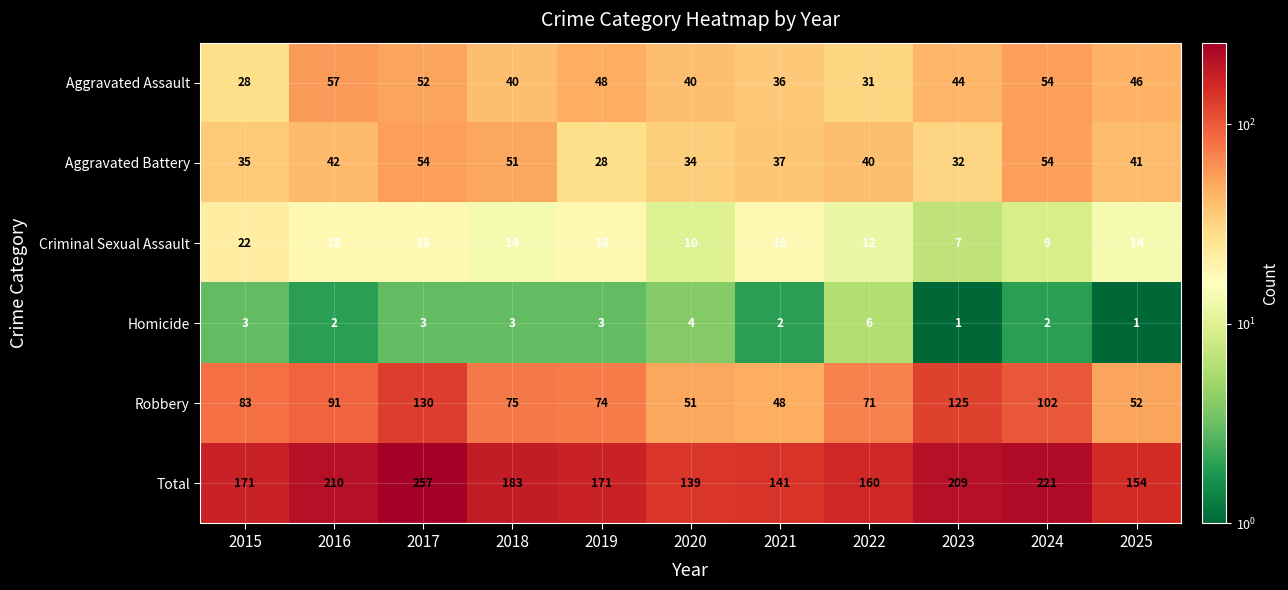

The value of Total at 2024 is 72. True or false?

False